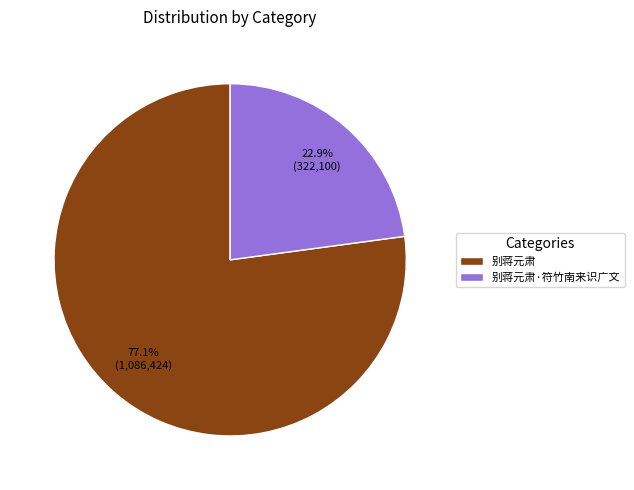

Which has a higher value, 别蒋元肃 or 别蒋元肃·符竹南来识广文?

别蒋元肃